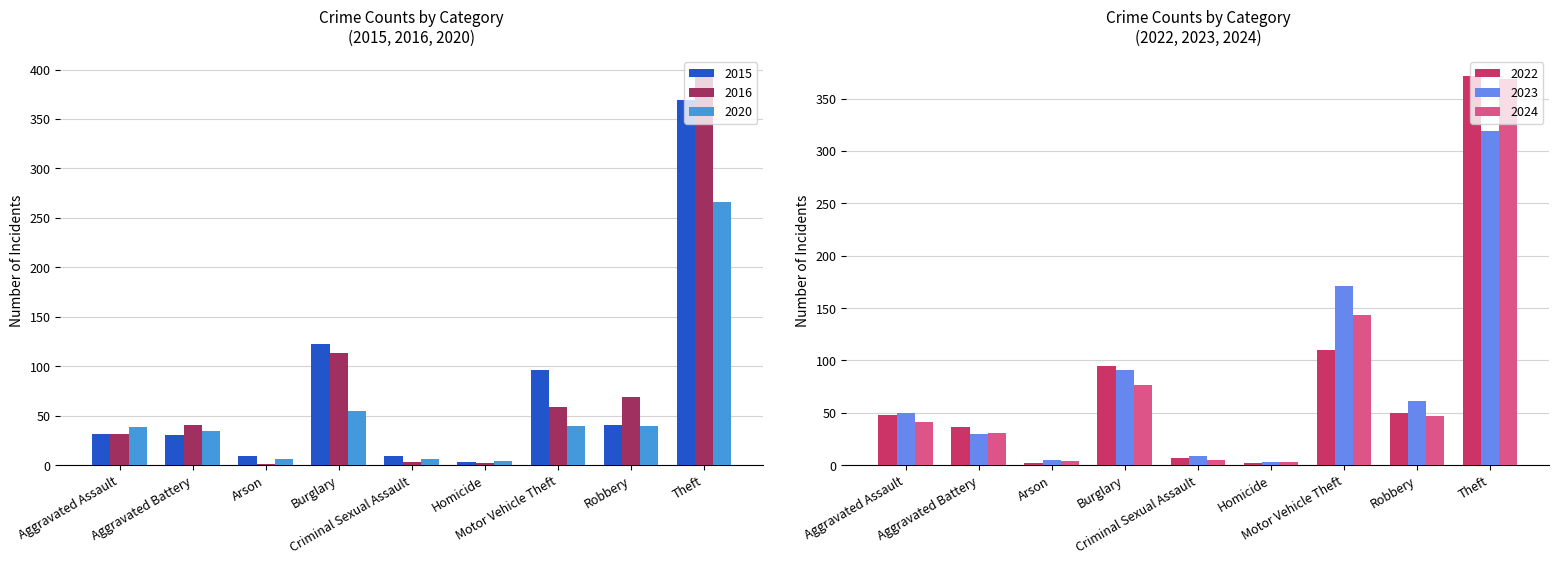

What is the average value of the 2024 series?

80